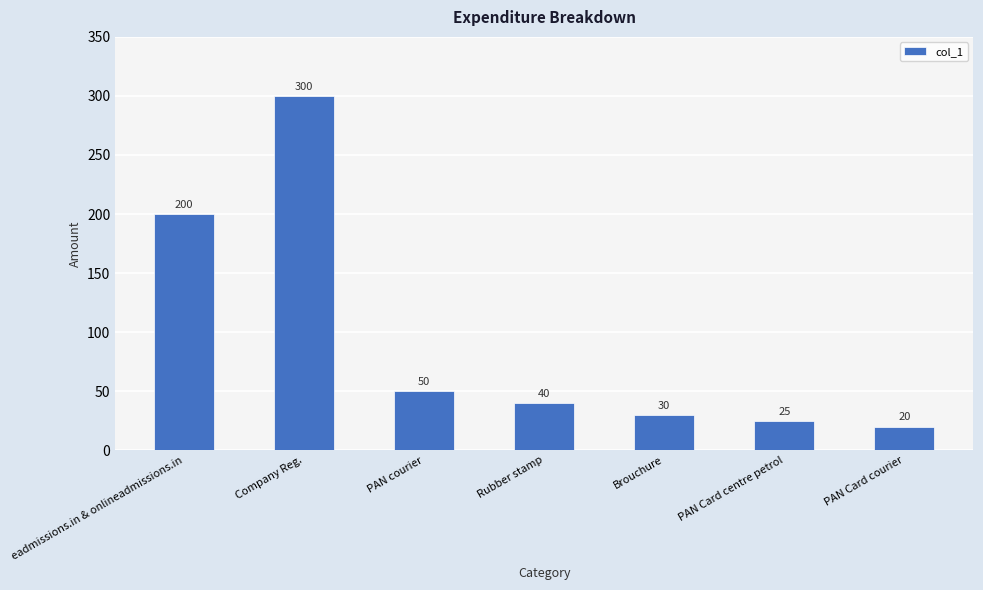

What is the change in value from PAN courier to Rubber stamp?

-10